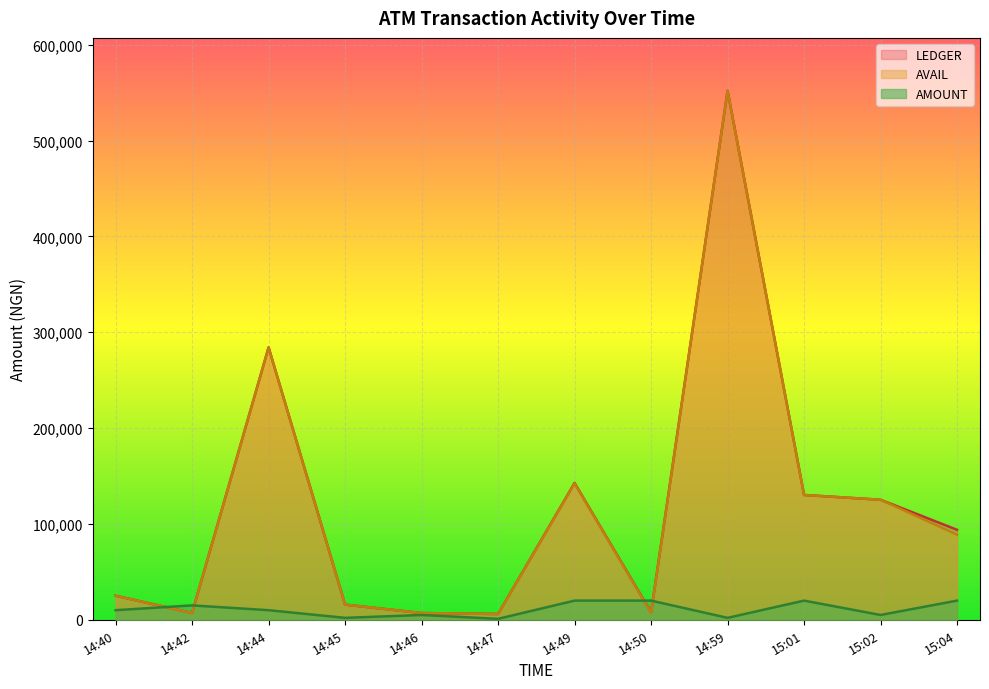

Reading right to left, what are all the values shown in this chart?

AMOUNT: 20000.0	5000.0	20000.0	2000.0	20000.0	20000.0	1000.0	5000.0	2000.0	10000.0	15000.0	10000.0
AVAIL: 88840.2	125243.0	130243.0	551923.1	7188.5	142293.9	6040.0	7040.0	15828.2	284171.9	7150.1	25037.8
LEDGER: 93890.2	125243.0	130243.0	552003.7	7661.5	142775.5	6040.0	7040.0	15828.2	284271.9	7150.1	25087.8